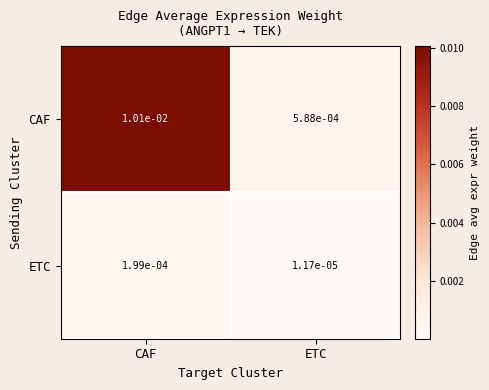

At which category does the chart reach its peak across all series?

CAF